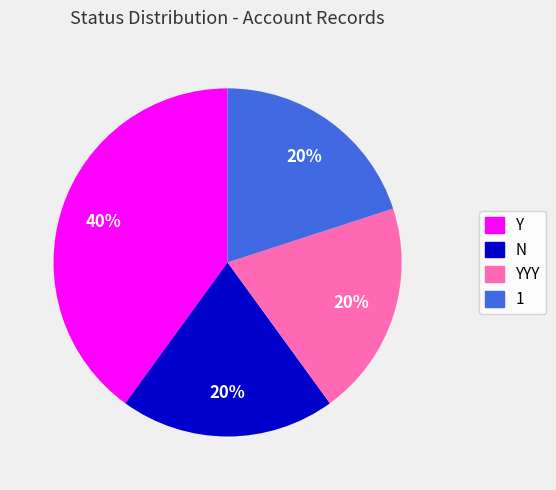

What is the largest slice in the pie chart?

Y